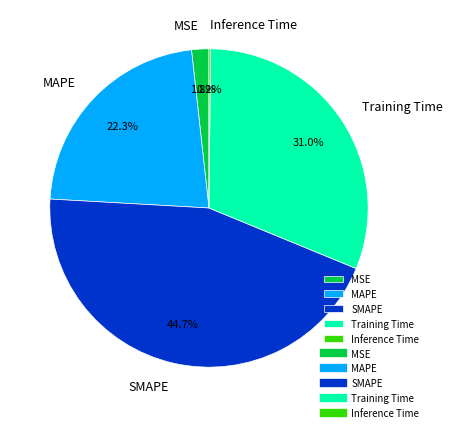

To the nearest percent, what is the average slice percentage?

20%